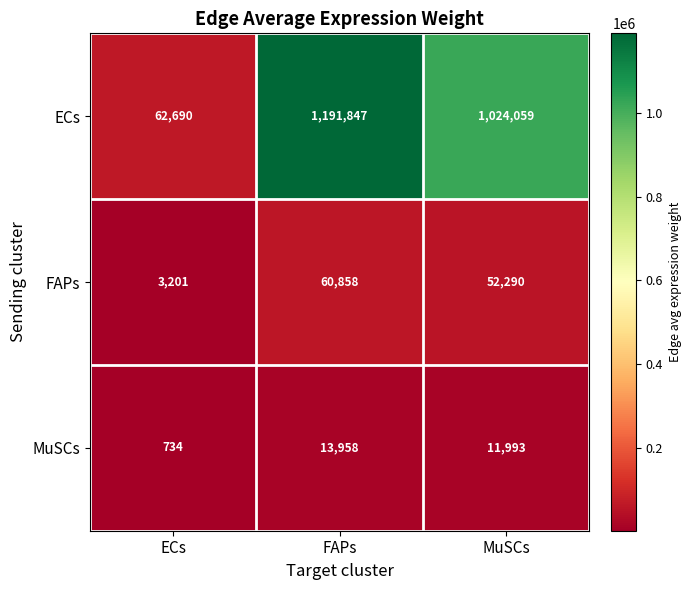

Reading left to right, list all the values displayed in this chart.

ECs: 62690	1191847	1024059
FAPs: 3201	60858	52290
MuSCs: 734	13958	11993